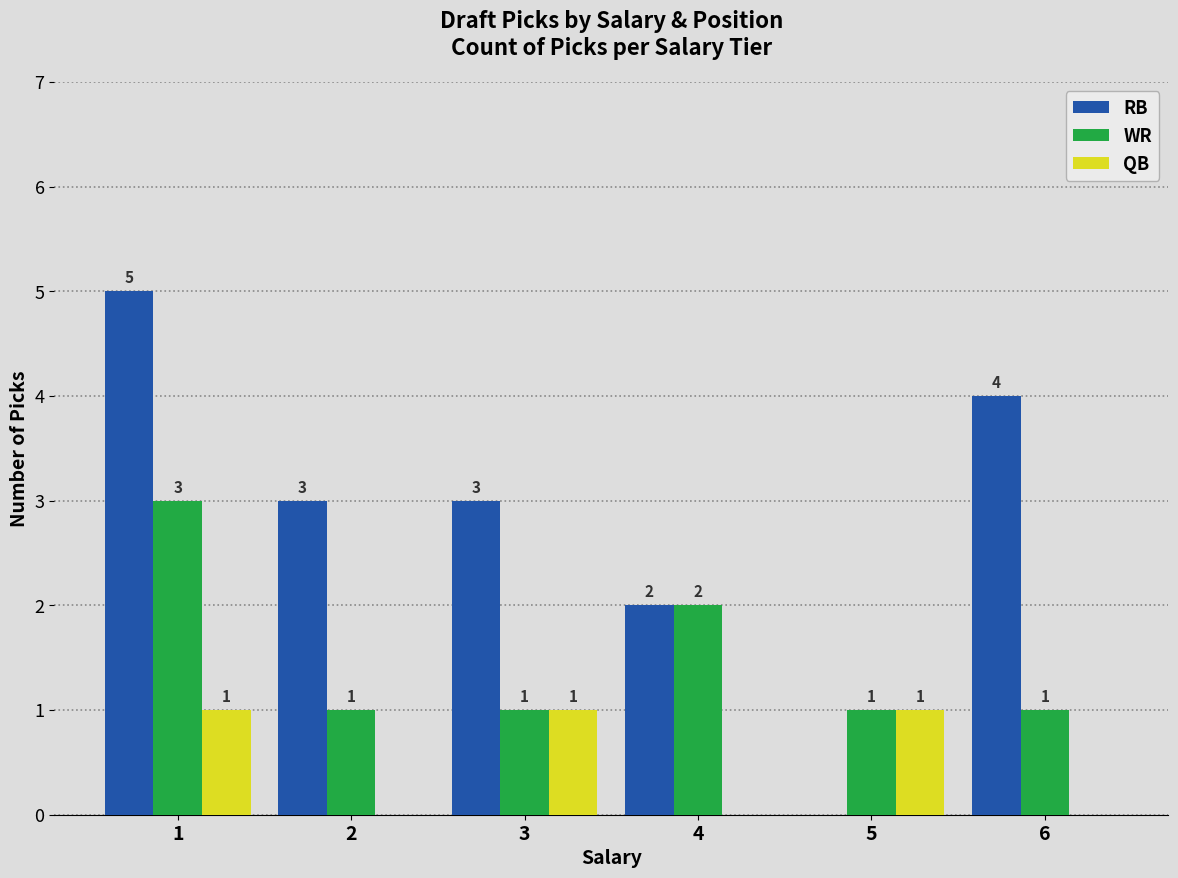

Between 2 and 5, which series saw the biggest shift?

RB